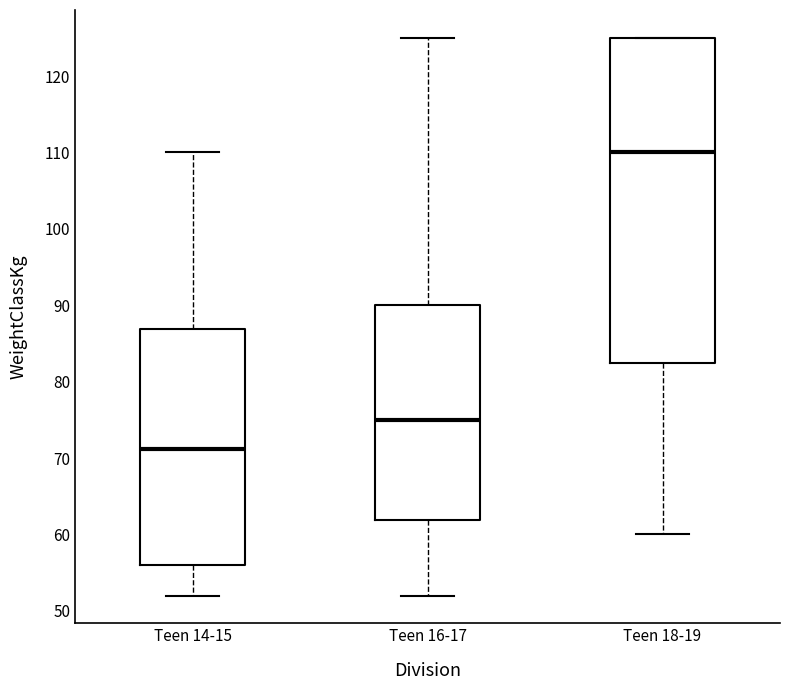

Reading left to right, transcribe this box plot: for each box, give where its median line is, the range the box spans, and where its two whiskers end, as read against the y-axis. The values are not printed on the chart, so give them approximately, as read against the axis.

Teen 14-15: median 71, box 56 to 87, whiskers 52 to 110
Teen 16-17: median 75, box 62 to 90, whiskers 52 to 125
Teen 18-19: median 110, box 83 to 125, whiskers 60 to 125